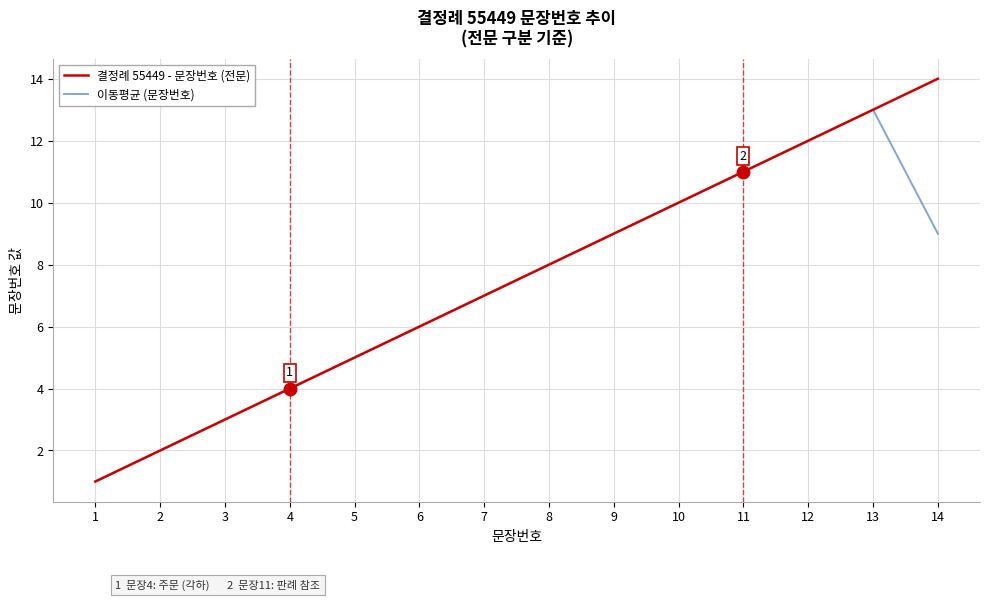

Which series has the largest range (max minus min)?

결정례 55449 - 문장번호 (전문)